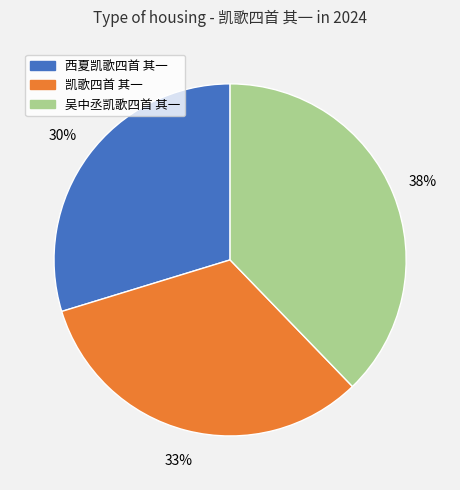

Which slice is the smallest?

西夏凯歌四首 其一